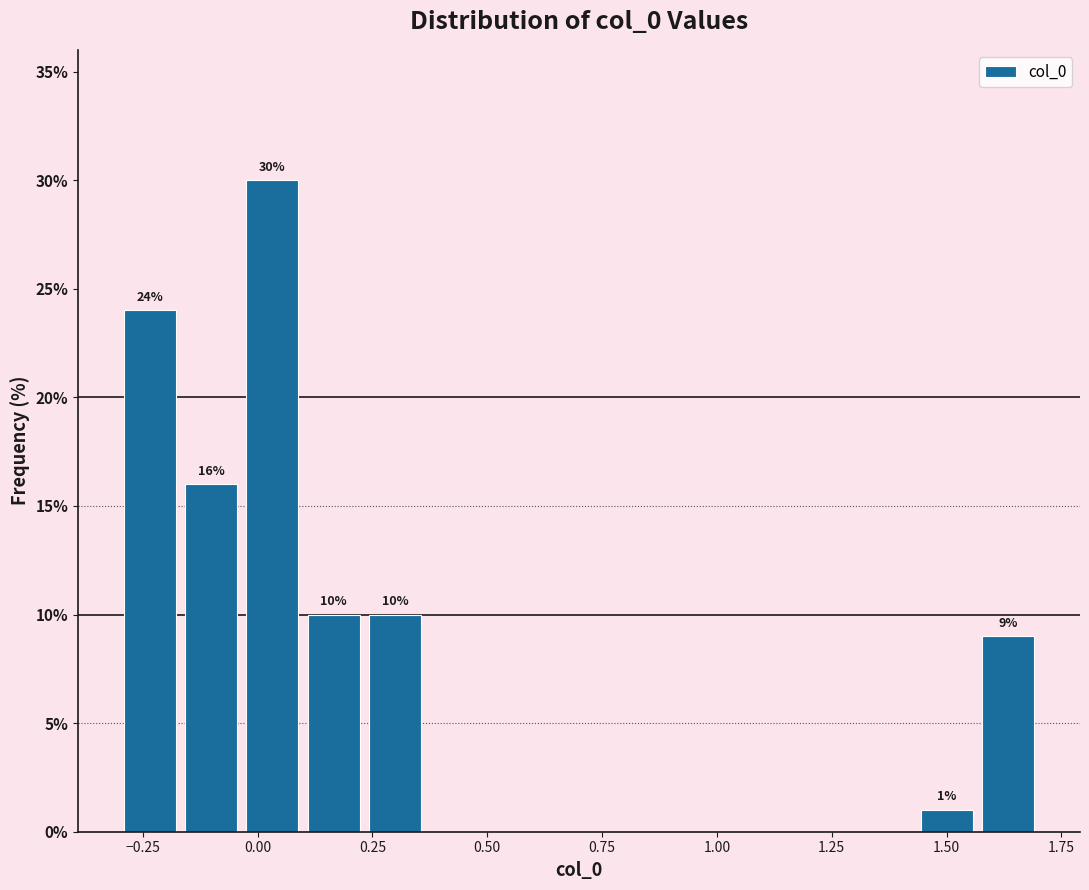

Read against the x-axis, roughly where is the centre of the tallest bar?

0.05